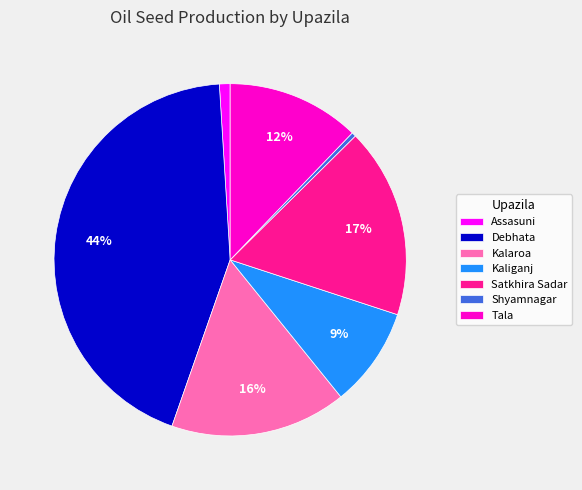

Between Kalaroa and Debhata, which is larger?

Debhata